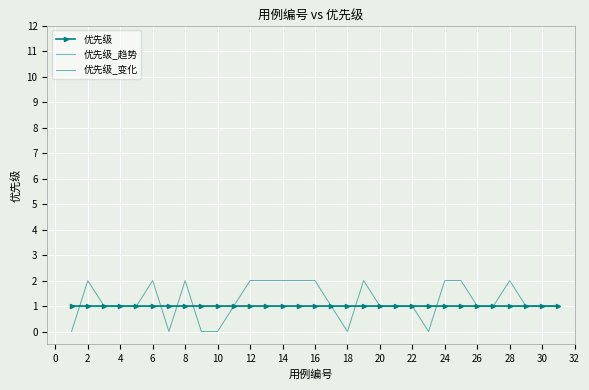

How many lines are shown in the chart?

3